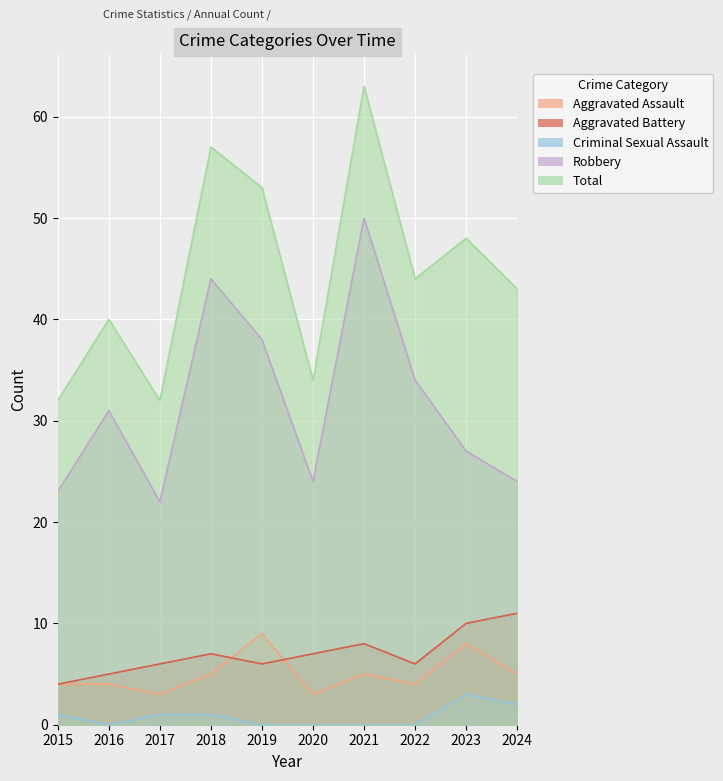

What is the difference between the maximum and minimum values in the Criminal Sexual Assault series?

3